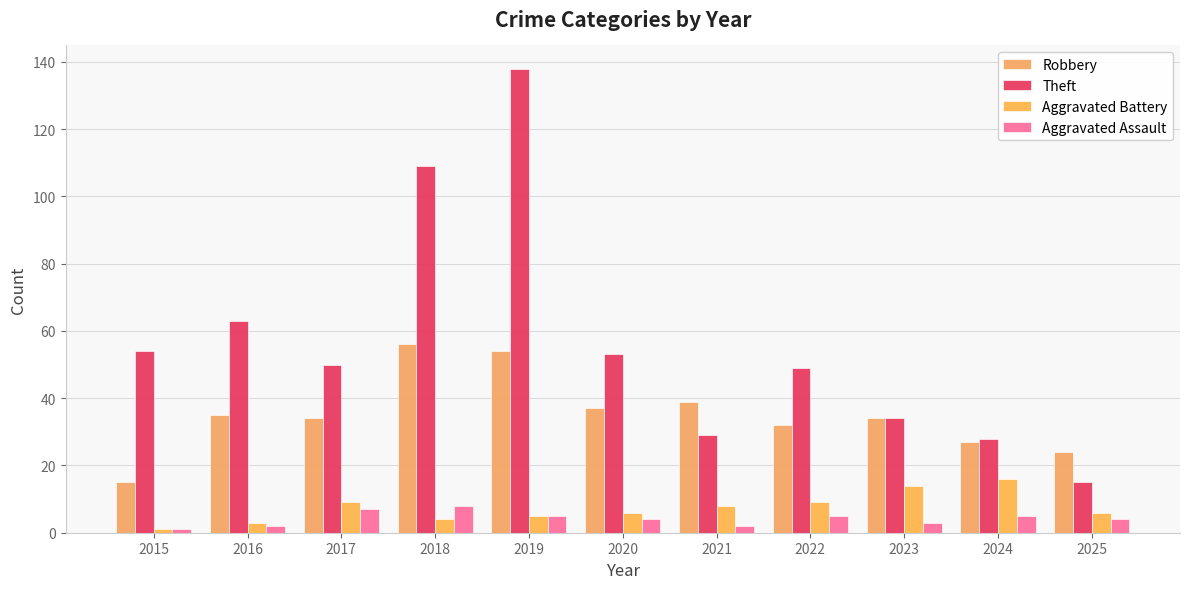

Does the chart contain stacked bars?

No